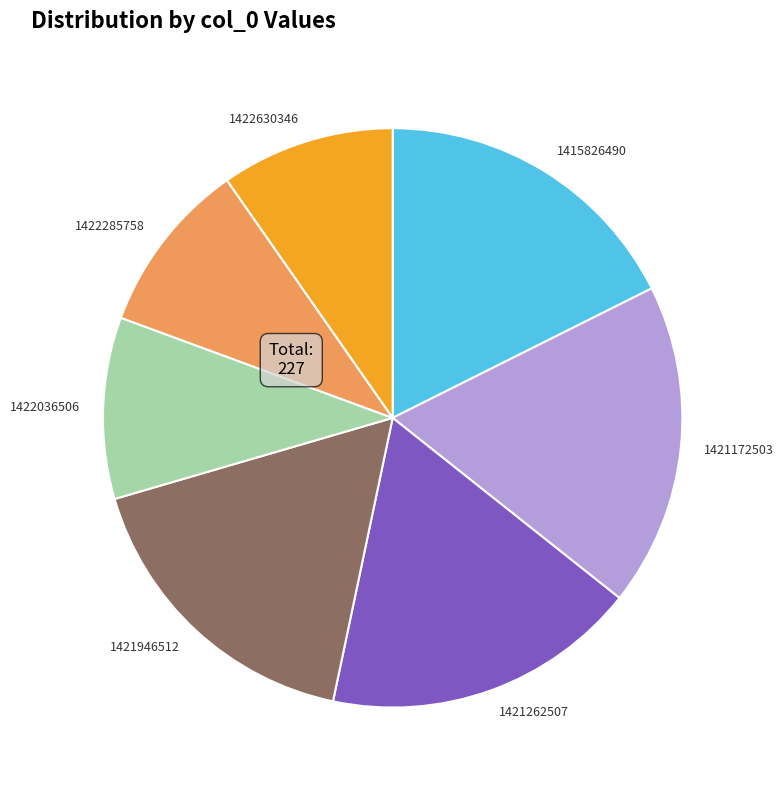

Is the sum of 1422630346 and 1422285758 greater than half?

No